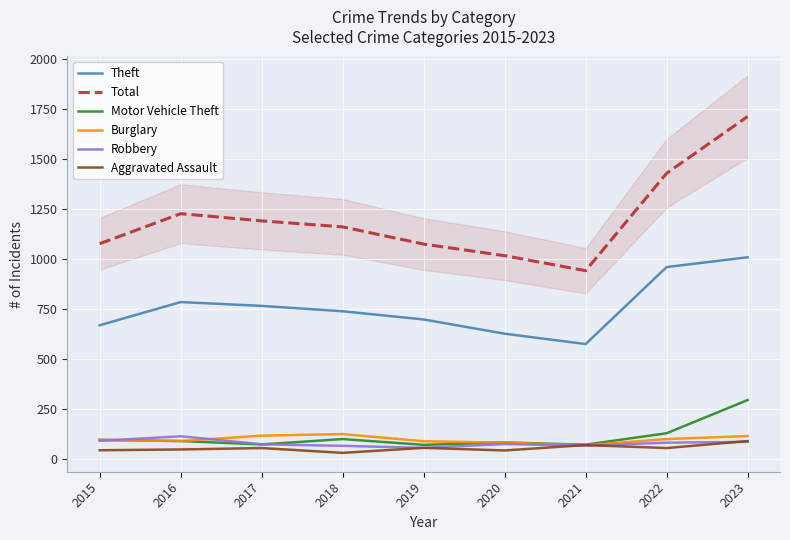

Rank the categories by Robbery value from lowest to highest.

2019, 2018, 2021, 2017, 2020, 2022, 2023, 2015, 2016